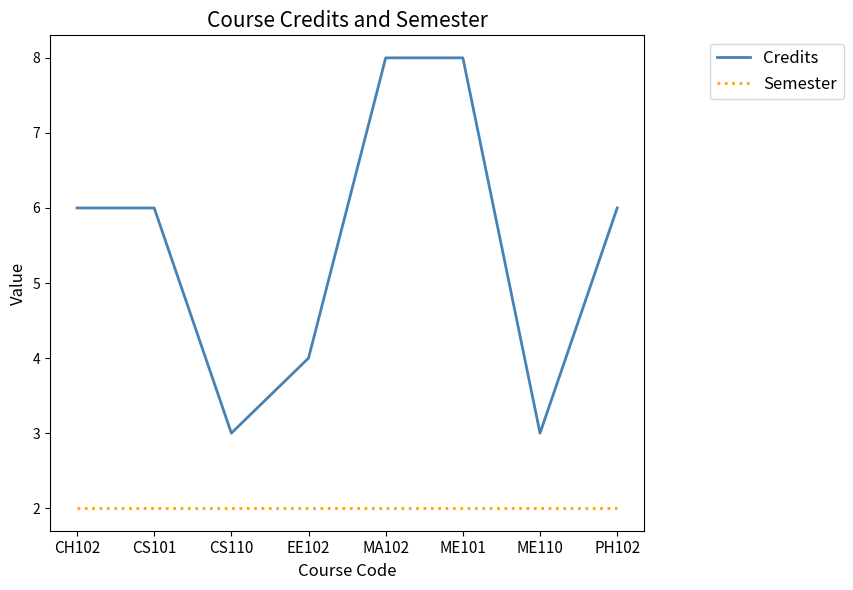

Reading right to left, what are all the values shown in this chart?

Credits: 6	3	8	8	4	3	6	6
Semester: 2	2	2	2	2	2	2	2